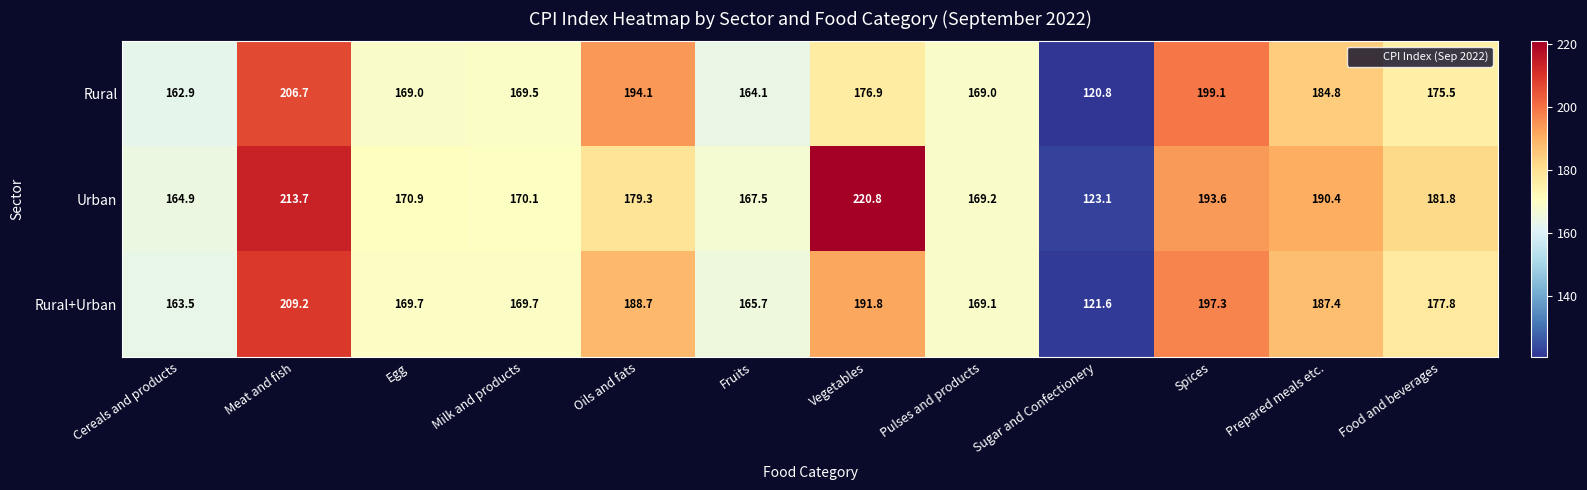

True or false: Urban has a value of 71.1 at Milk and products.

False